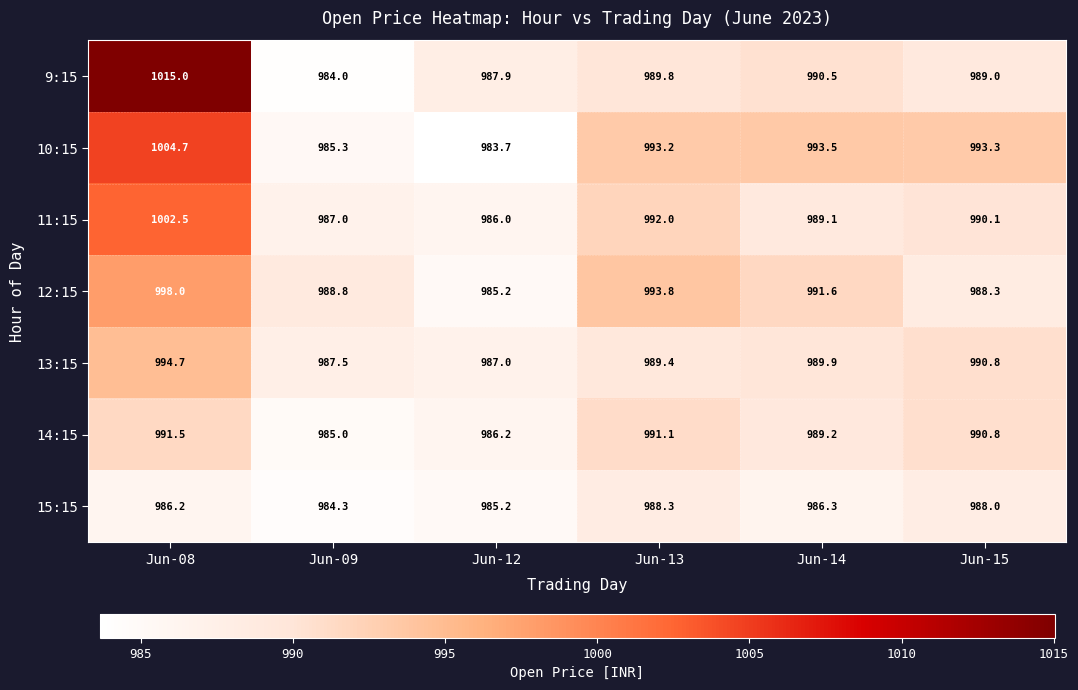

Count the number of categories in the chart.

6